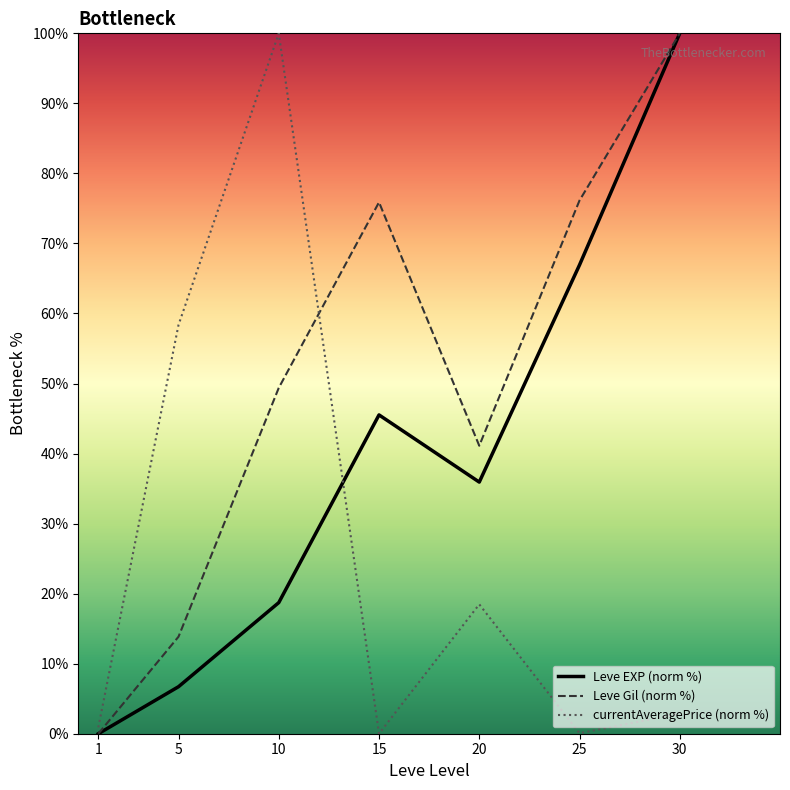

Rank the categories by Leve EXP (norm %) value from lowest to highest.

1, 5, 10, 20, 15, 25, 30